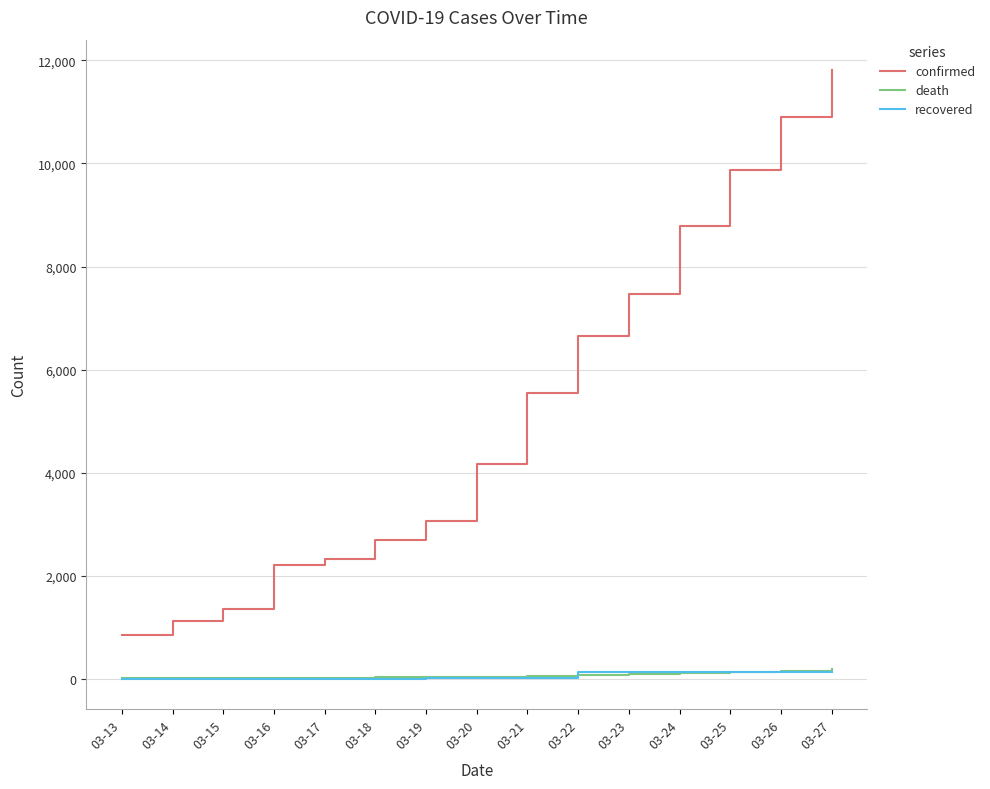

What is the difference between the highest and lowest values at 03-25?

9747